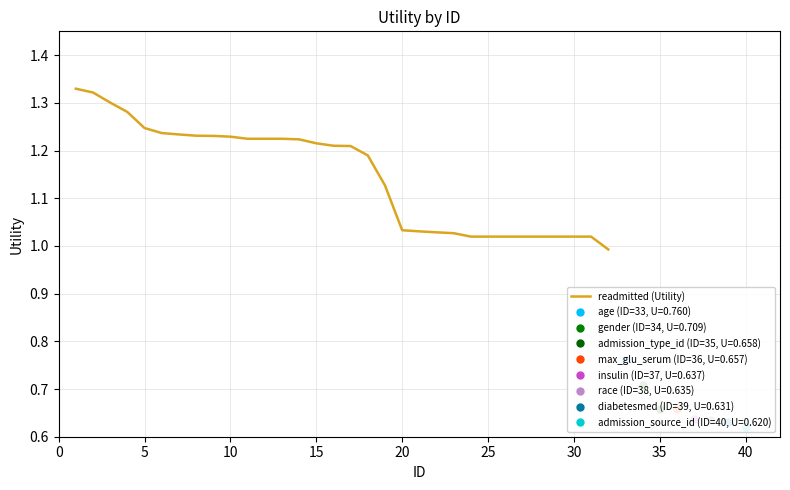

What is the sum of all values?

36.8